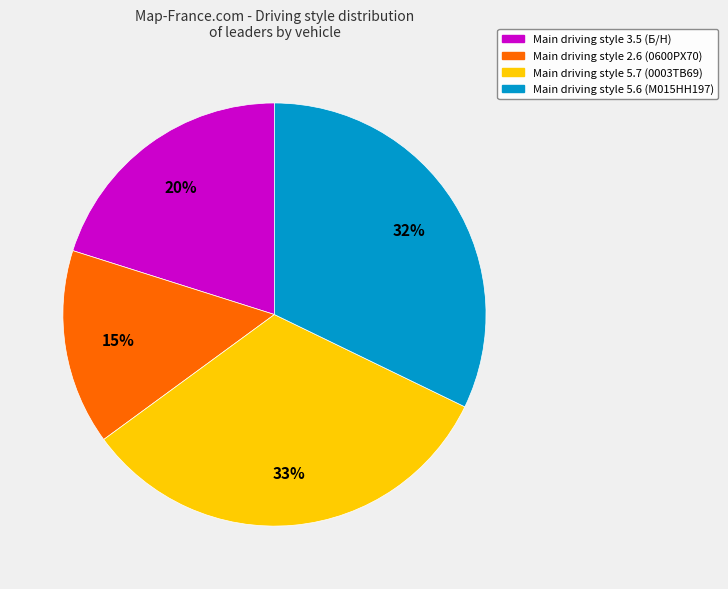

Is there a majority slice in this chart?

No